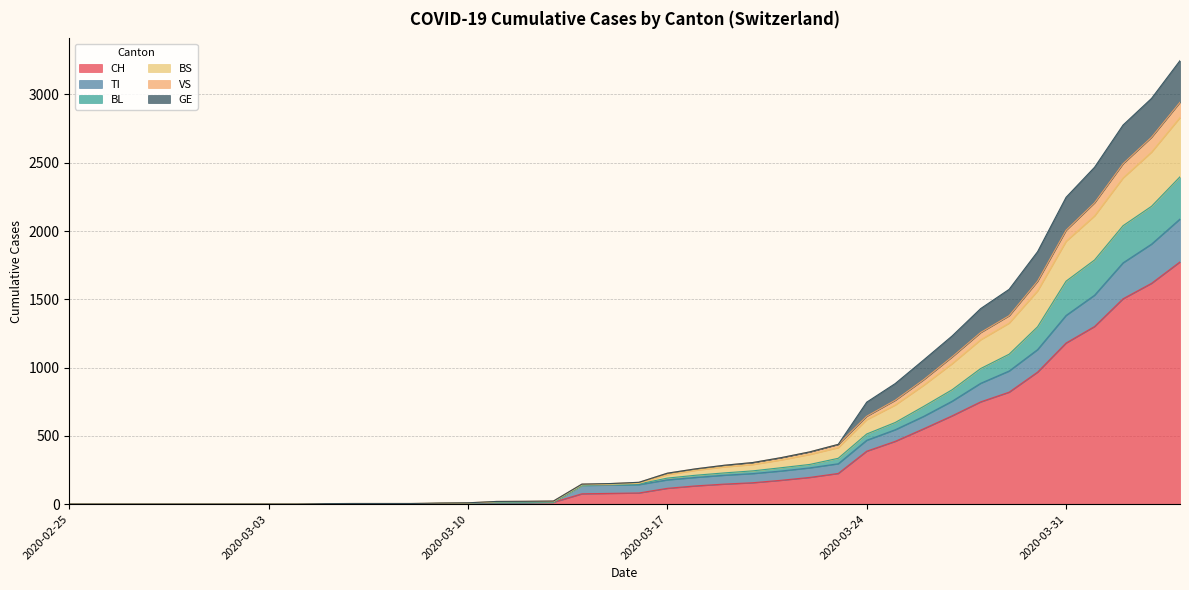

At which category does the chart reach its minimum across all series?

2020-02-25